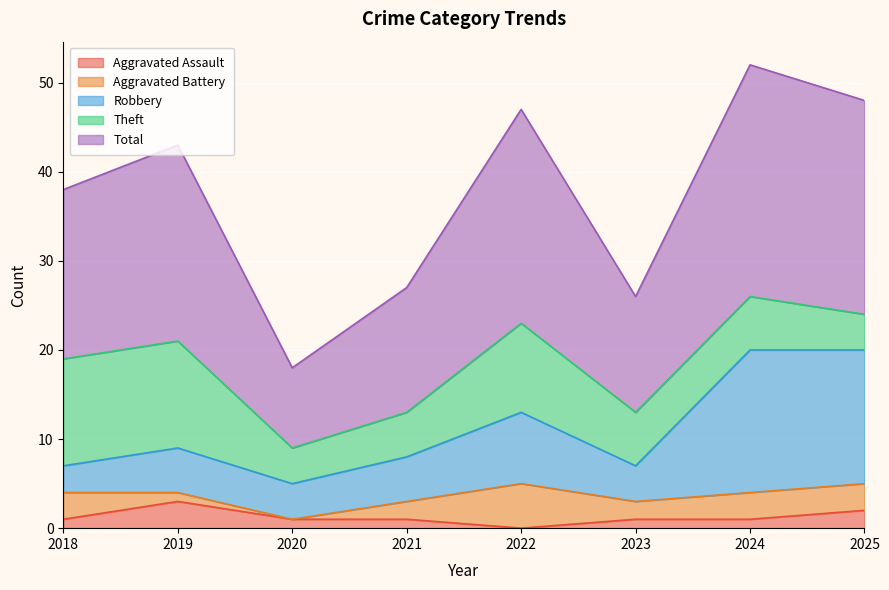

What is the maximum value for Aggravated Assault?

3